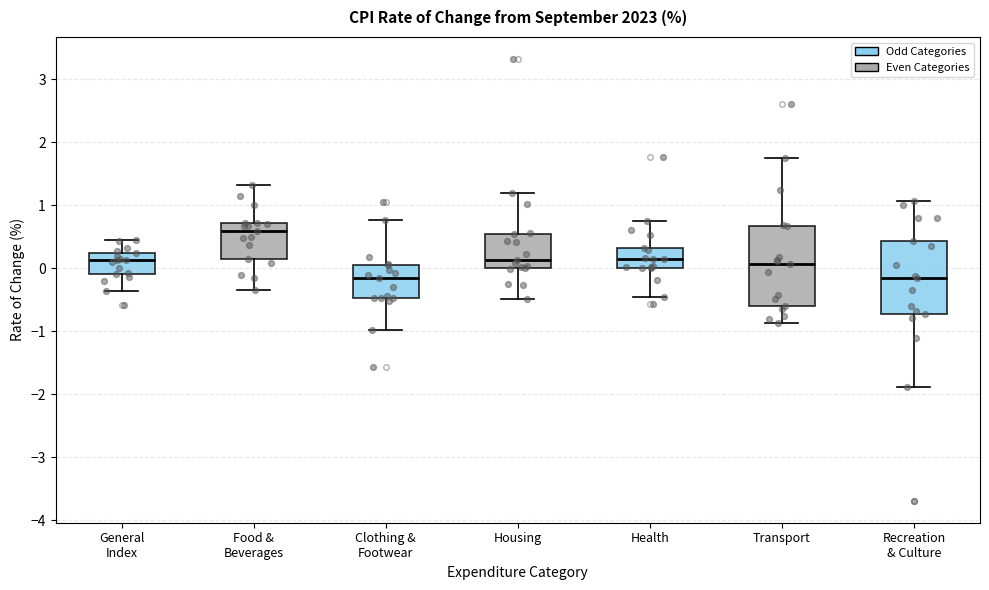

Reading left to right, transcribe this box plot: for each box, give where its median line is, the range the box spans, and where its two whiskers end, as read against the y-axis. The values are not printed on the chart, so give them approximately, as read against the axis.

General Index: median 0.1, box -0.1 to 0.2, whiskers -0.4 to 0.4
Food & Beverages: median 0.6, box 0.2 to 0.7, whiskers -0.3 to 1.3
Clothing & Footwear: median -0.2, box -0.5 to 0.1, whiskers -1.0 to 0.8
Housing: median 0.1, box 0.0 to 0.5, whiskers -0.5 to 1.2
Health: median 0.1, box 0.0 to 0.3, whiskers -0.5 to 0.8
Transport: median 0.1, box -0.6 to 0.7, whiskers -0.9 to 1.8
Recreation & Culture: median -0.2, box -0.7 to 0.4, whiskers -1.9 to 1.1